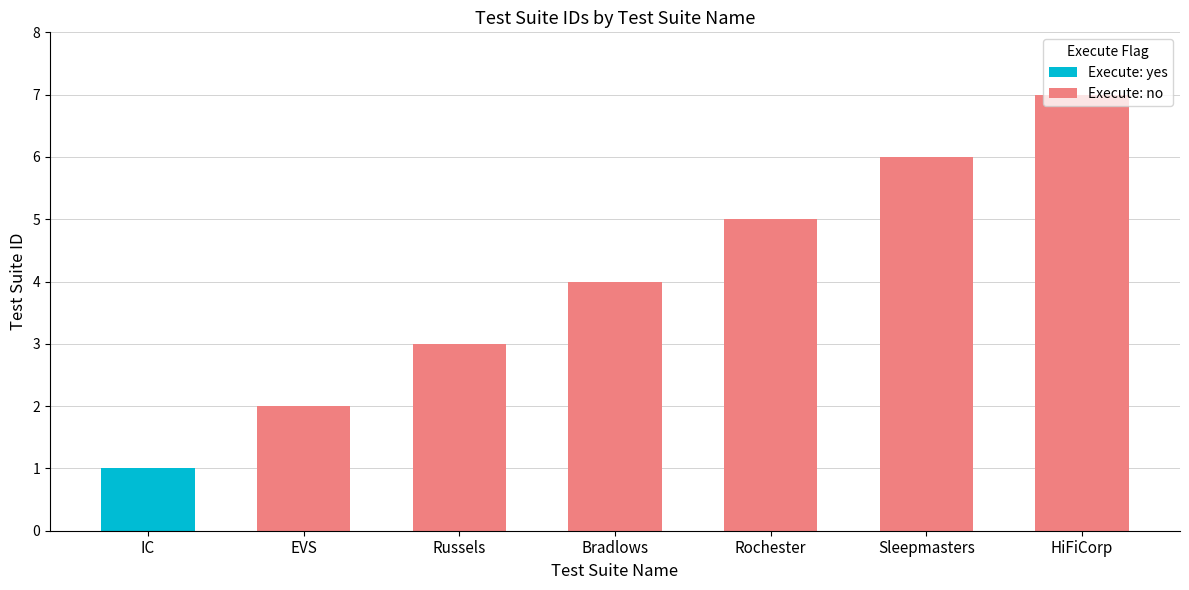

What is the sum of the Execute: no values at HiFiCorp and Bradlows?

11